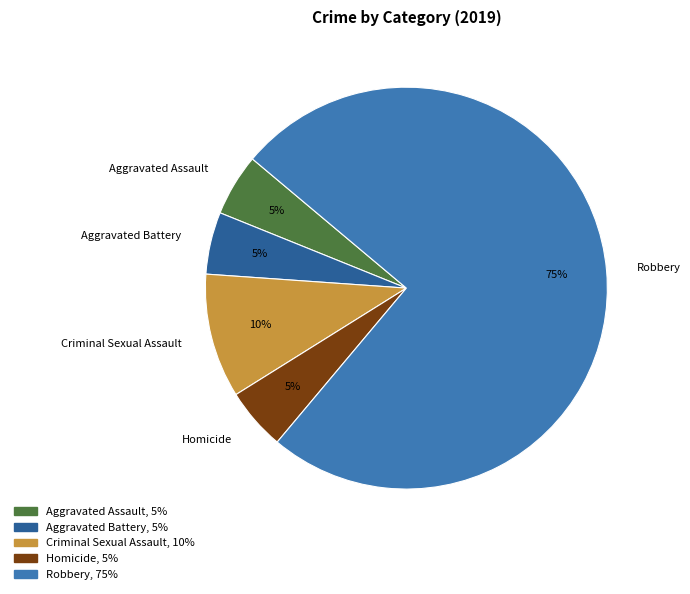

Approximately how many times larger is the value at Criminal Sexual Assault compared to Aggravated Assault?

2.0